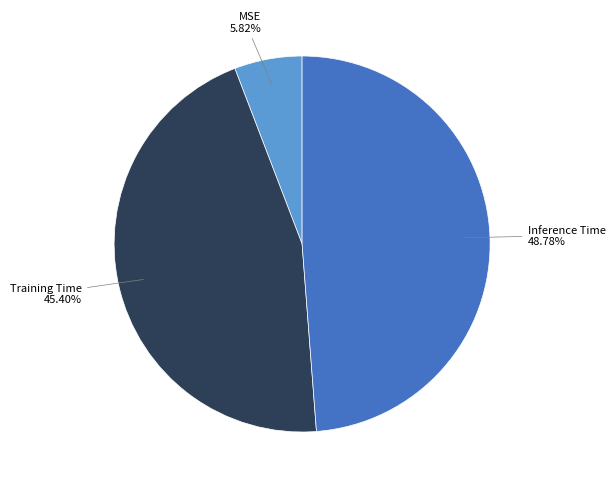

Does MSE represent more than half of the total?

No